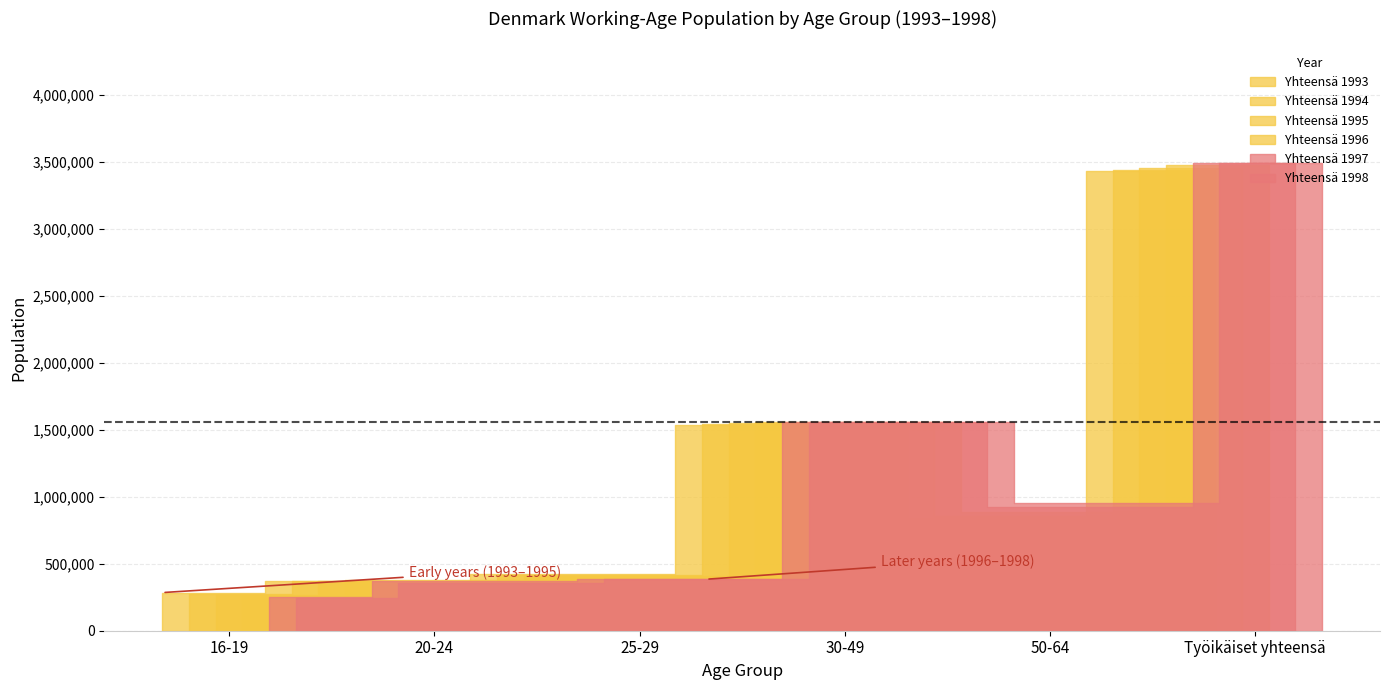

What position from the left is 30-49?

4